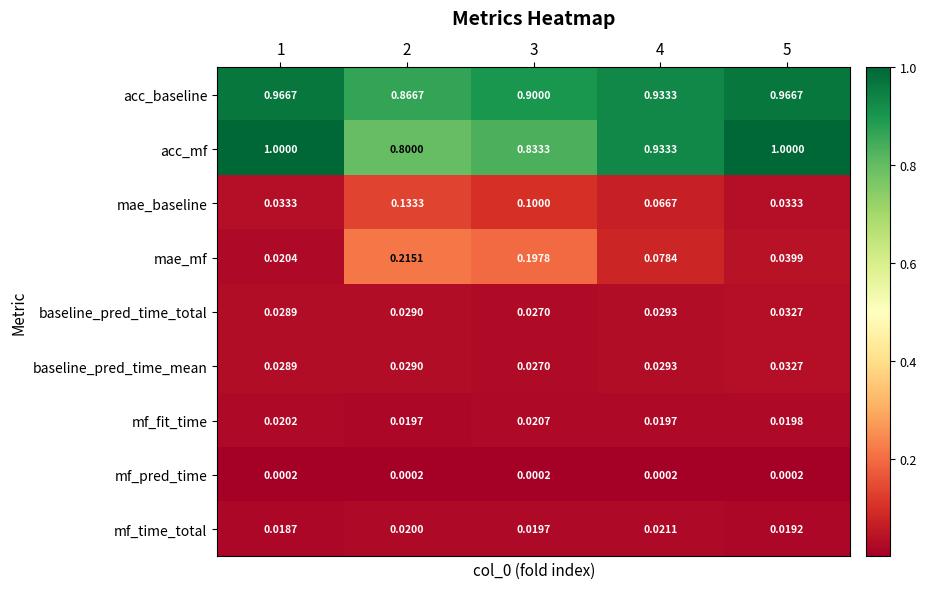

Which series has the largest range (max minus min)?

acc_mf